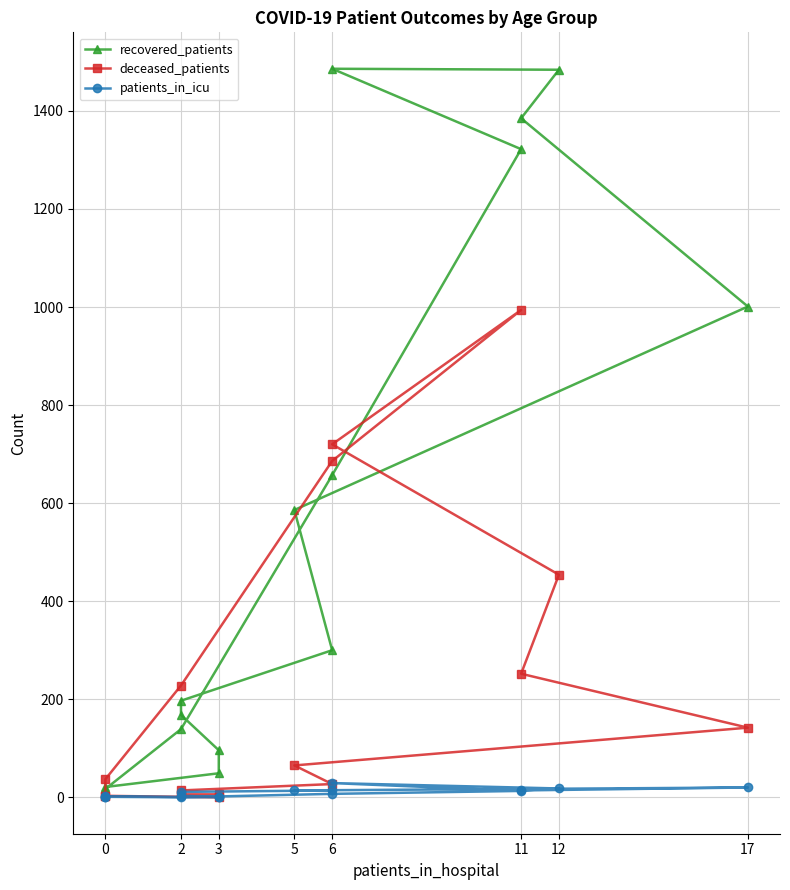

Reading left to right, extract all data points from this chart.

recovered_patients: 21	49	96	168	197	300	586	1001	1385	1484	1486	1322	657	139	17	4
deceased_patients: 3	0	6	6	14	27	65	142	252	454	720	994	686	228	37	2
patients_in_icu: 2	0	1	3	11	14	14	20	14	18	29	13	7	0	1	0